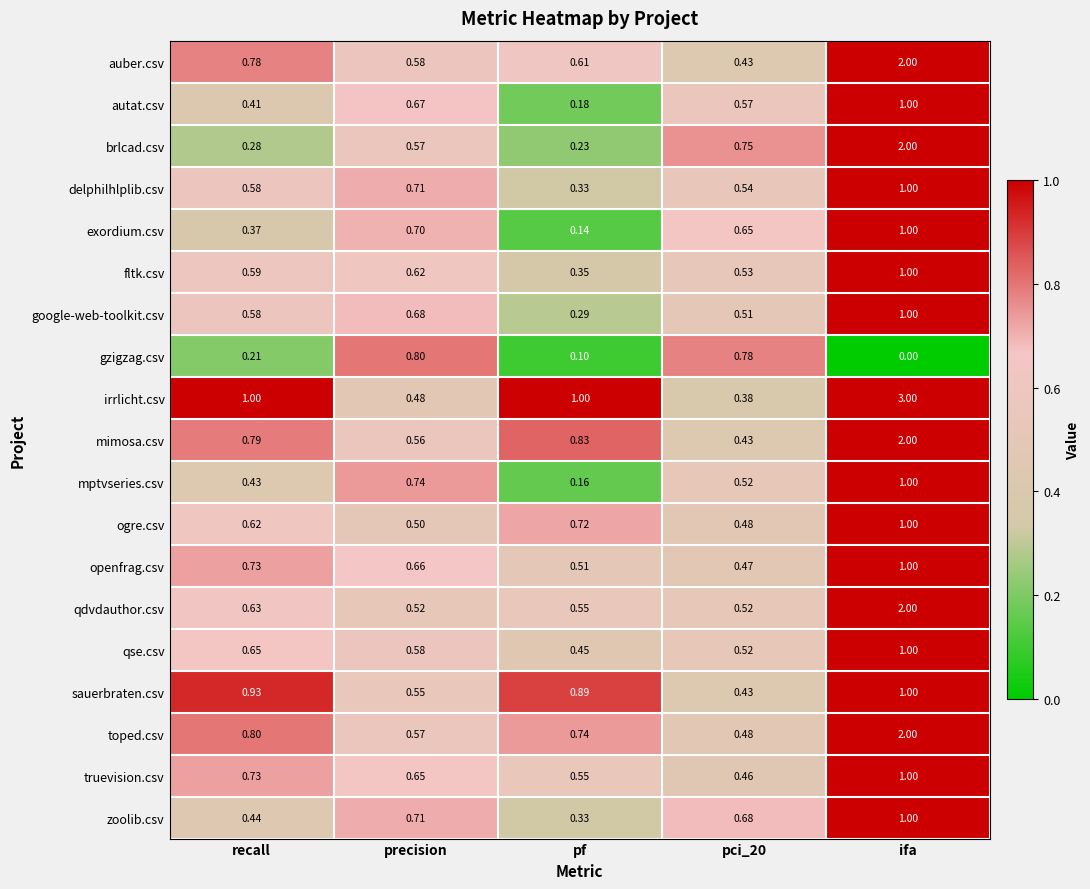

Where is mptvseries.csv nearest to the value 0?

pf